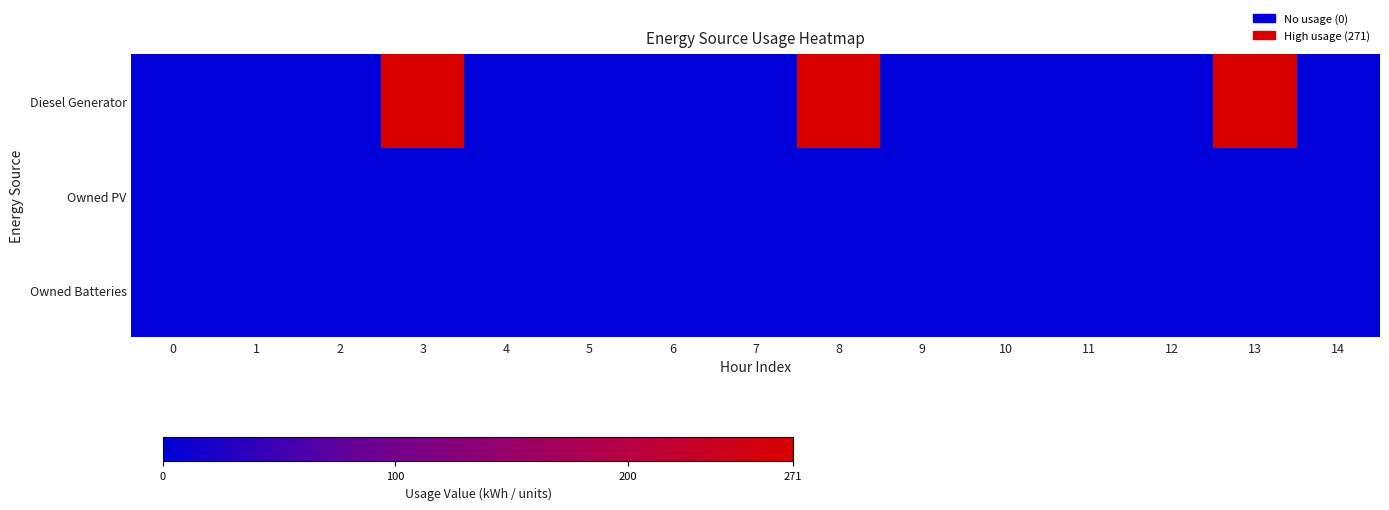

Reading left to right, list all the values displayed in this chart.

row_0: 0	0	0	271	0	0	0	0	271	0	0	0	0	271	0
row_1: 0	0	0	0	0	0	0	0	0	0	0	0	0	0	0
row_2: 0	0	0	0	0	0	0	0	0	0	0	0	0	0	0